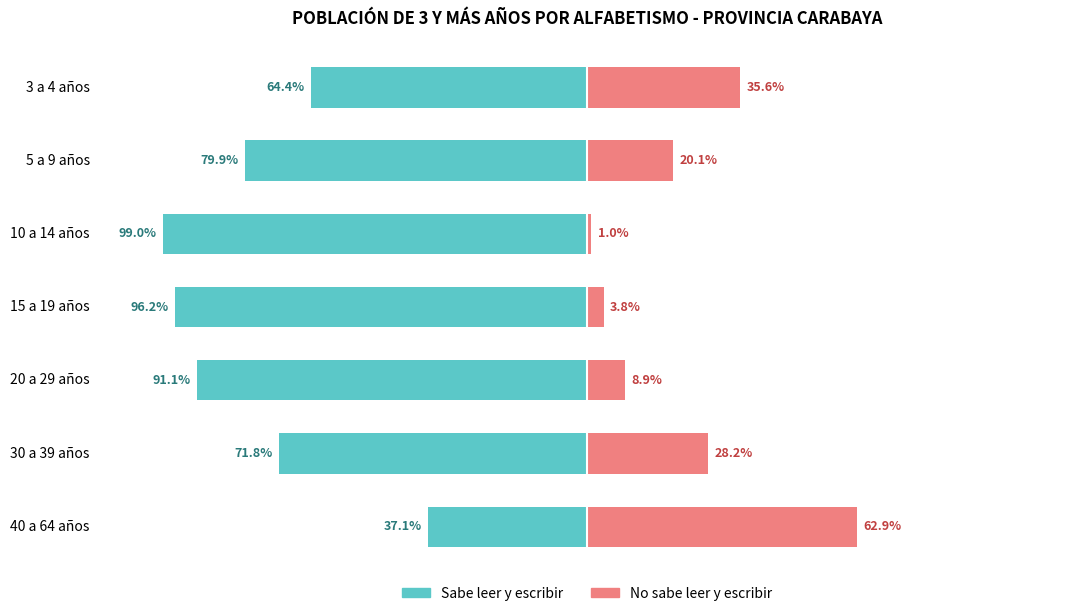

What is the sum of the No sabe leer y escribir values at 15 a 19 años and 20 a 29 años?

12.7